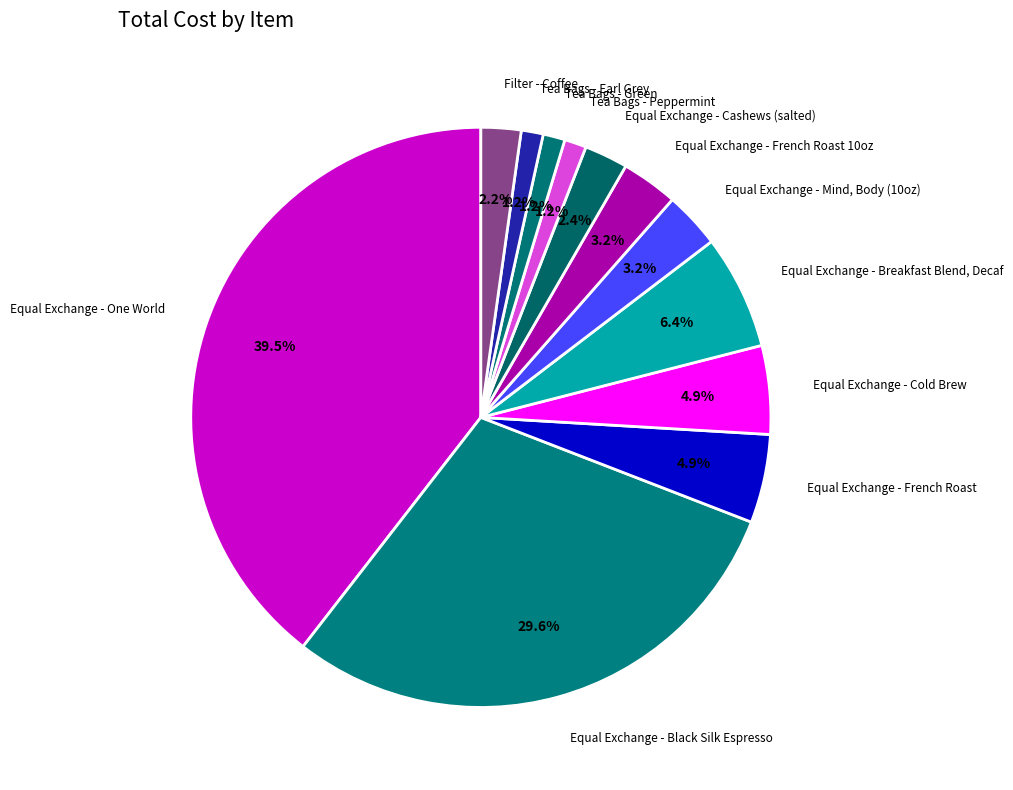

How many slices are in this pie chart?

12